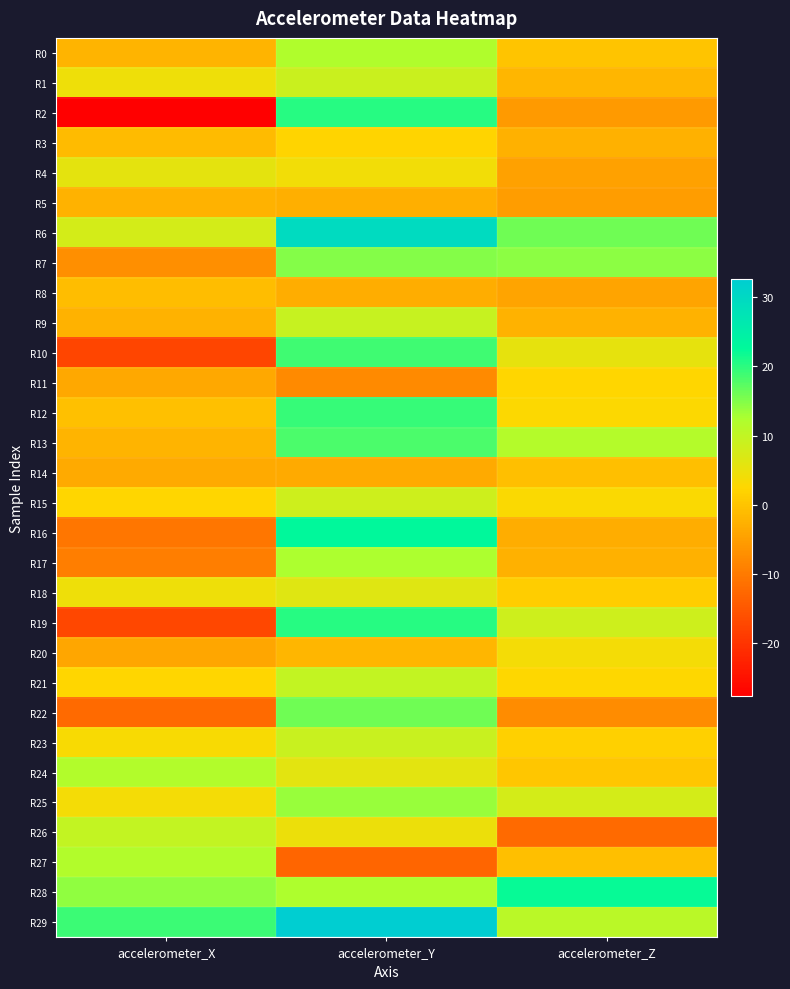

Which series changed the most between accelerometer_X and accelerometer_Z?

R19